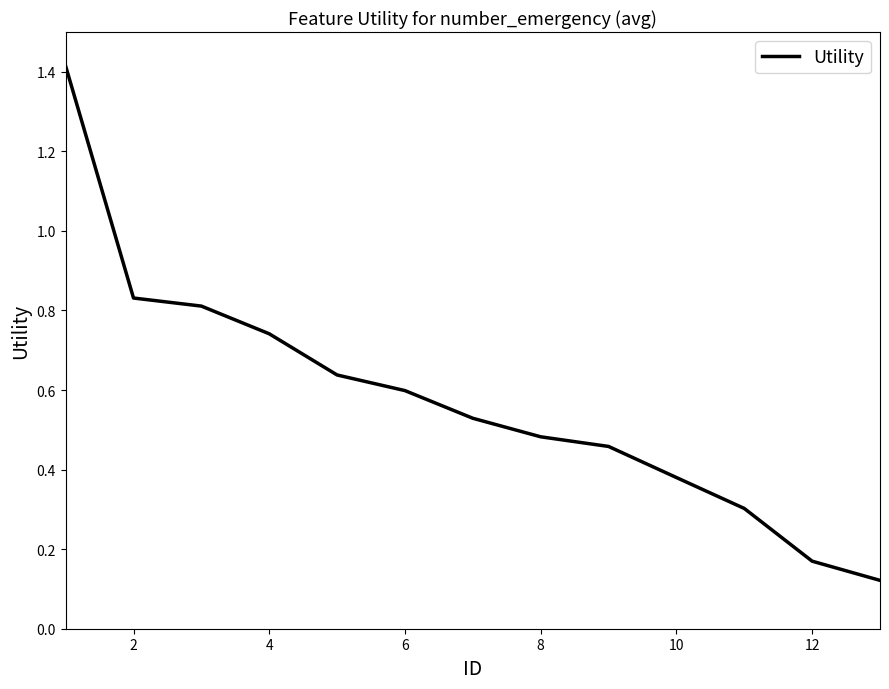

Does the chart display data point markers on the line(s)?

No